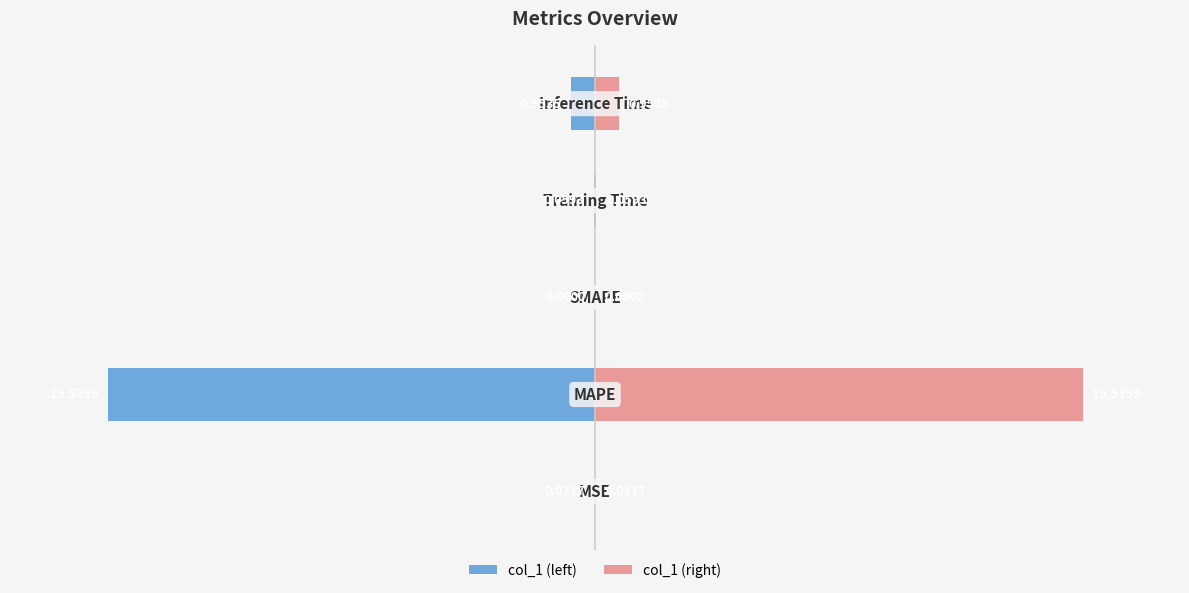

Rank the series by their average value, from lowest to highest.

col_1 (left), col_1 (right)